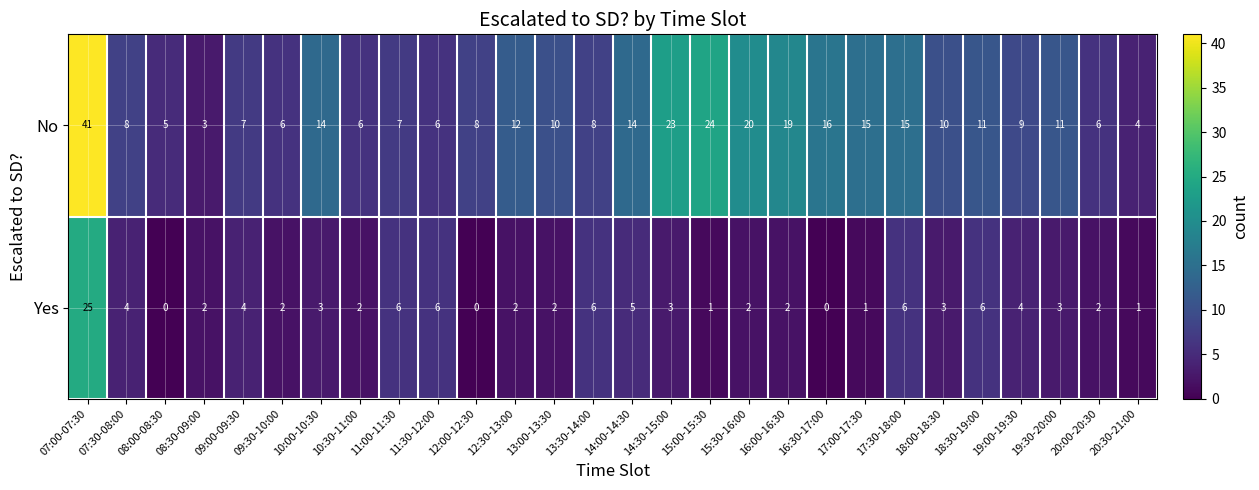

Rank the series by their maximum value, from lowest to highest.

Yes, No